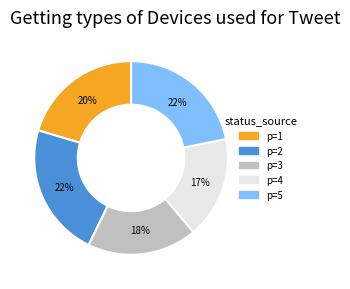

Combined, do p=4 and p=1 account for over 50%?

No